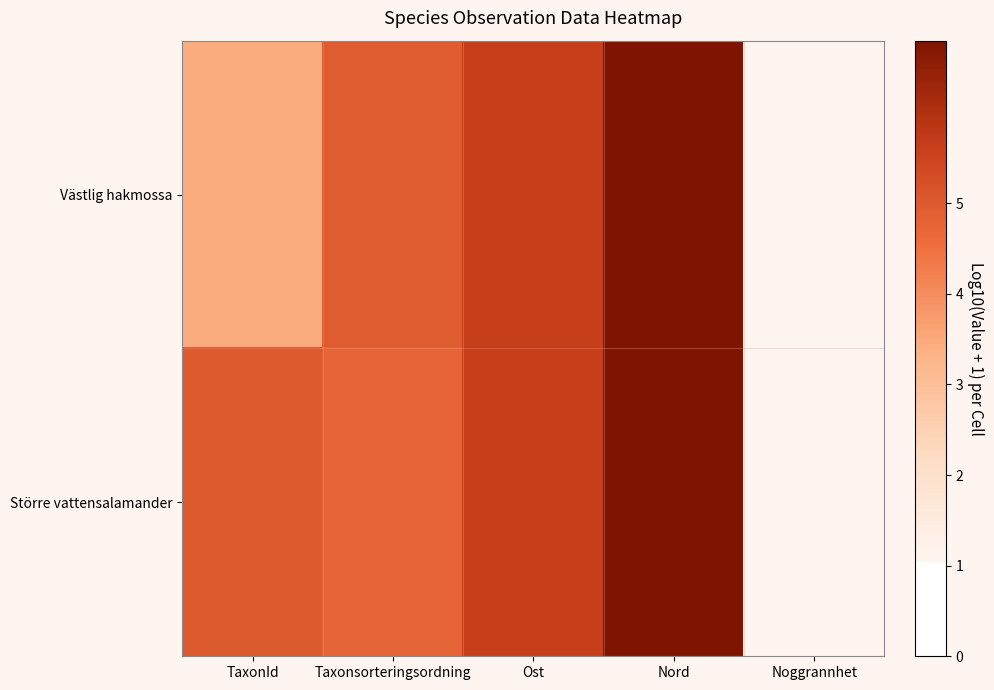

Reading left to right, extract all data points from this chart.

Västlig hakmossa: TaxonId=3.4	Taxonsorteringsordning=5.0	Ost=5.6	Nord=6.8	Noggrannhet=1.0
Större vattensalamander: TaxonId=5.0	Taxonsorteringsordning=4.8	Ost=5.6	Nord=6.8	Noggrannhet=1.0